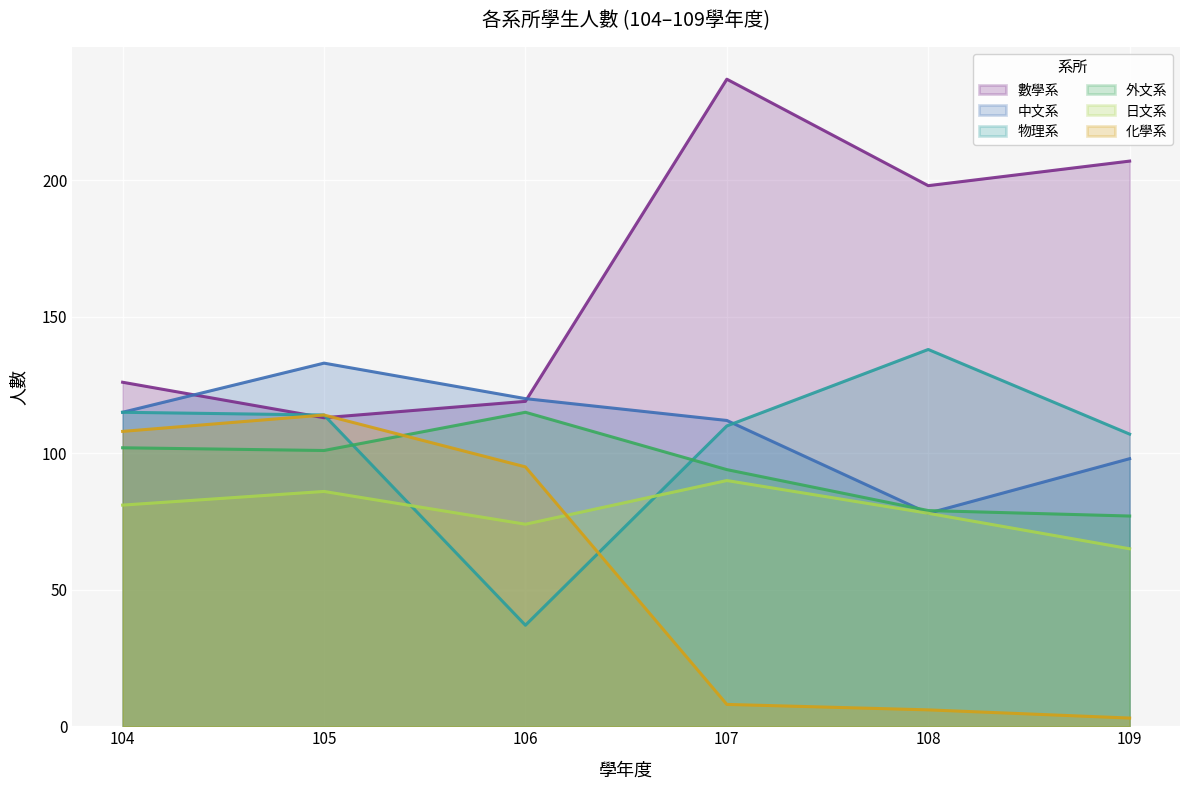

What is the difference between the maximum and minimum values in the 化學系 series?

111